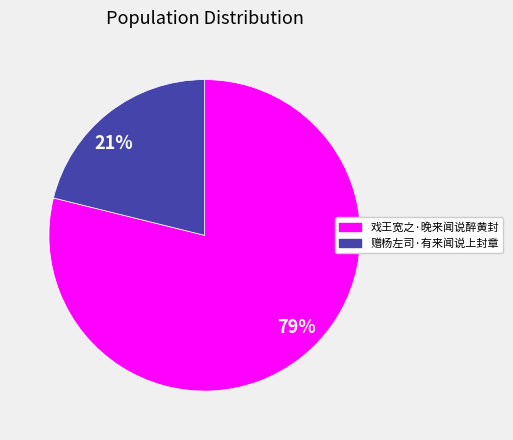

To the nearest percent, what portion does 21% represent?

21%